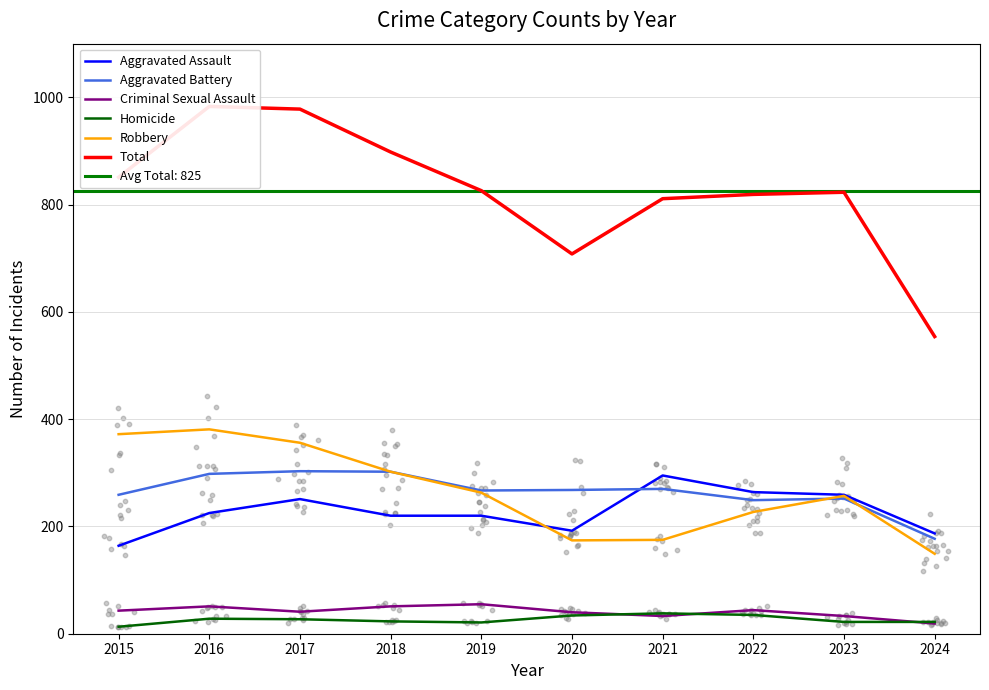

Which series contains the lowest Y value?

Homicide